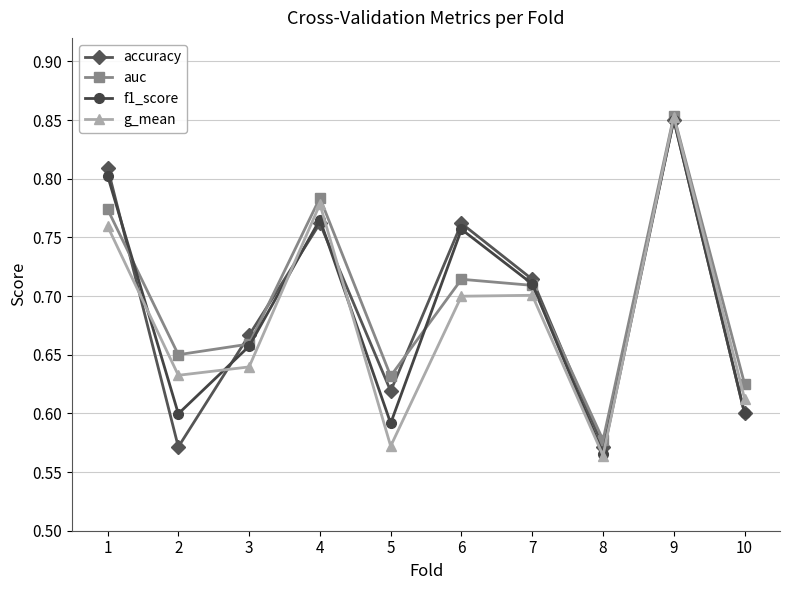

Where is the first local maximum for f1_score?

4